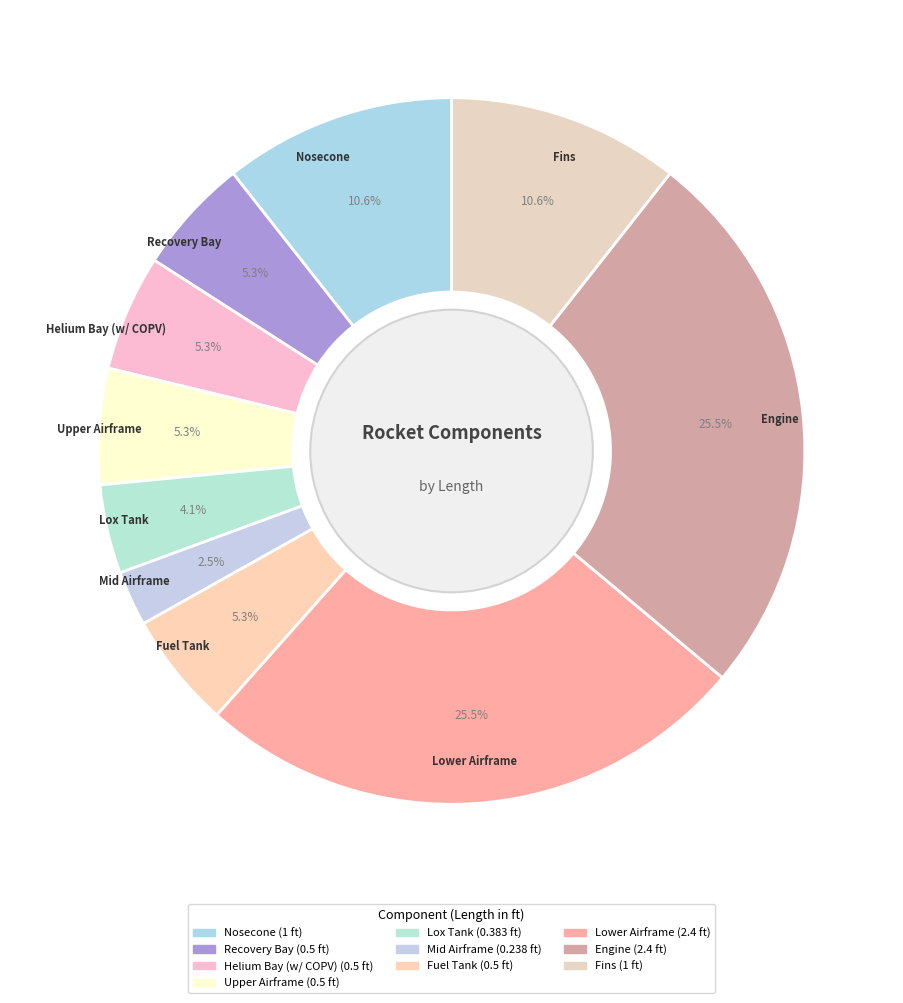

Rank the categories by value from highest to lowest.

Lower Airframe, Engine, Nosecone, Fins, Recovery Bay, Helium Bay (w/ COPV), Upper Airframe, Fuel Tank, Lox Tank, Mid Airframe